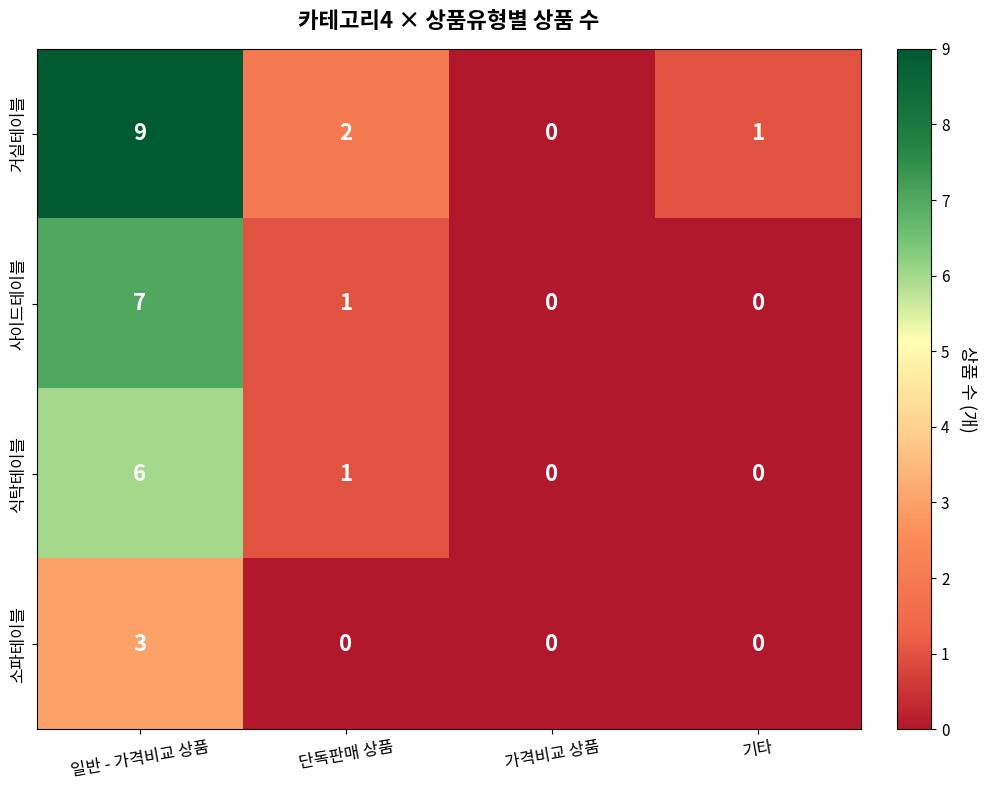

Reading left to right, transcribe all the data shown in this chart.

거실테이블: 일반 - 가격비교 상품=9	단독판매 상품=2	가격비교 상품=0	기타=1
사이드테이블: 일반 - 가격비교 상품=7	단독판매 상품=1	가격비교 상품=0	기타=0
식탁테이블: 일반 - 가격비교 상품=6	단독판매 상품=1	가격비교 상품=0	기타=0
소파테이블: 일반 - 가격비교 상품=3	단독판매 상품=0	가격비교 상품=0	기타=0